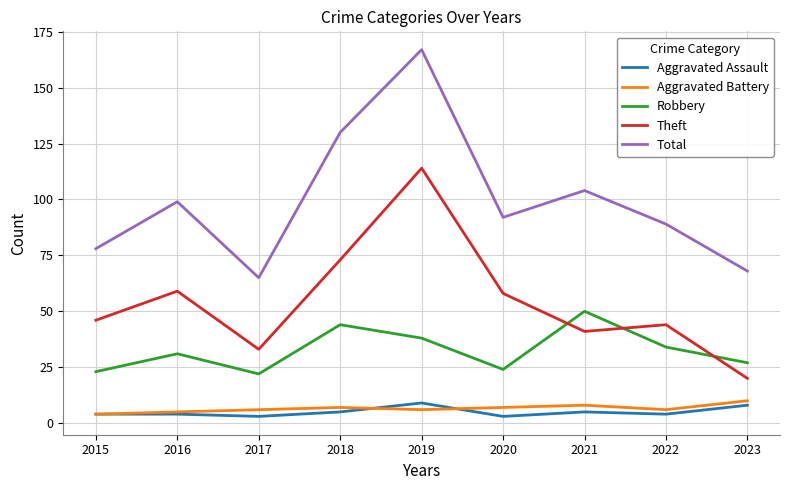

What value does the Theft series have at 2015?

46